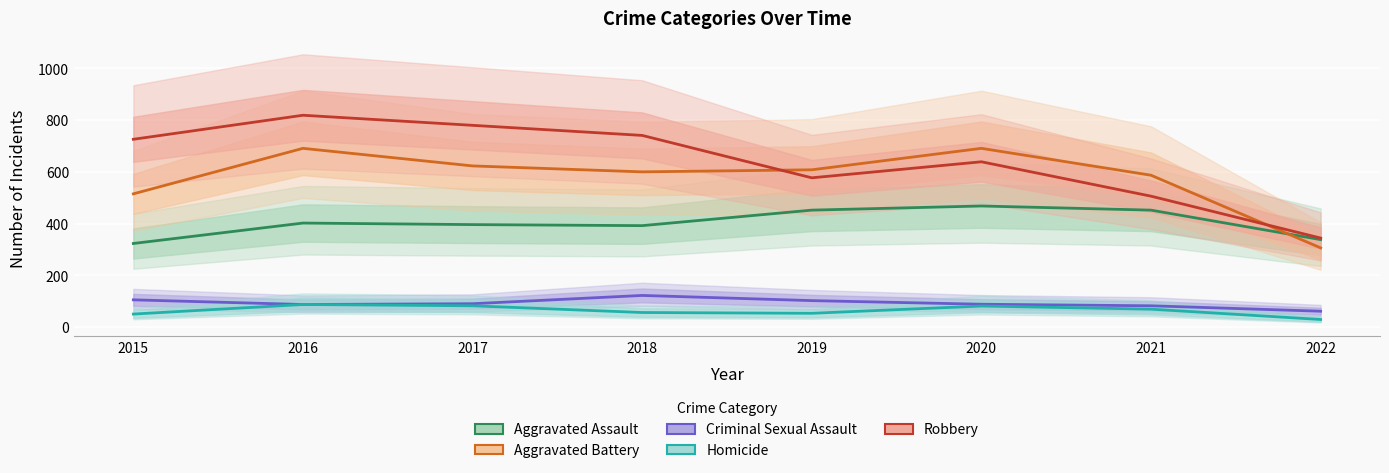

Reading left to right, transcribe all the data shown in this chart.

Aggravated Assault: 323	402	396	392	452	468	452	338
Aggravated Battery: 515	691	623	600	608	691	587	306
Criminal Sexual Assault: 105	87	90	122	102	88	82	61
Homicide: 50	87	82	56	53	81	69	29
Robbery: 726	819	780	741	577	639	506	344